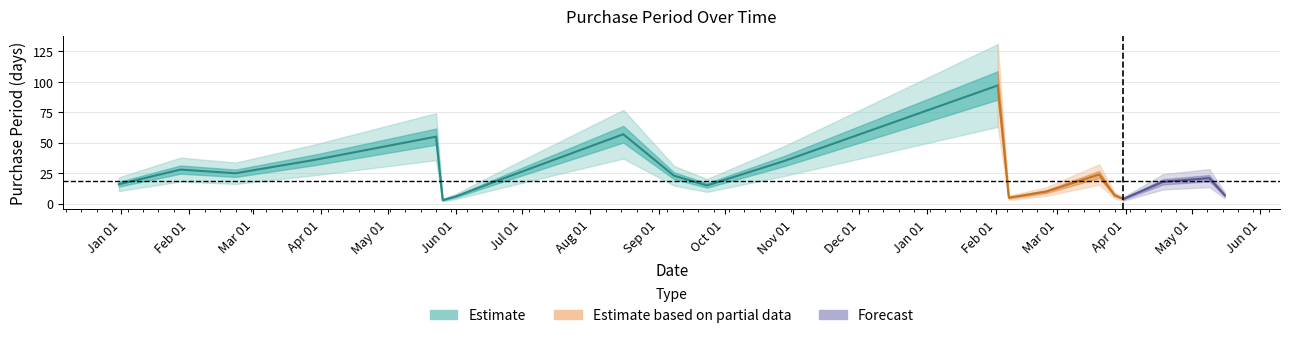

Rank the categories by value from highest to lowest.

2017-02-02, 2016-08-16, 2016-05-23, 2016-03-29, 2016-10-28, 2016-01-28, 2016-02-22, 2017-03-20, 2016-09-08, 2017-05-09, 2016-06-20, 2017-04-18, 2015-12-31, 2016-09-23, 2017-02-24, 2017-02-14, 2017-03-27, 2017-05-16, 2016-06-01, 2017-02-07, 2017-03-31, 2016-05-26